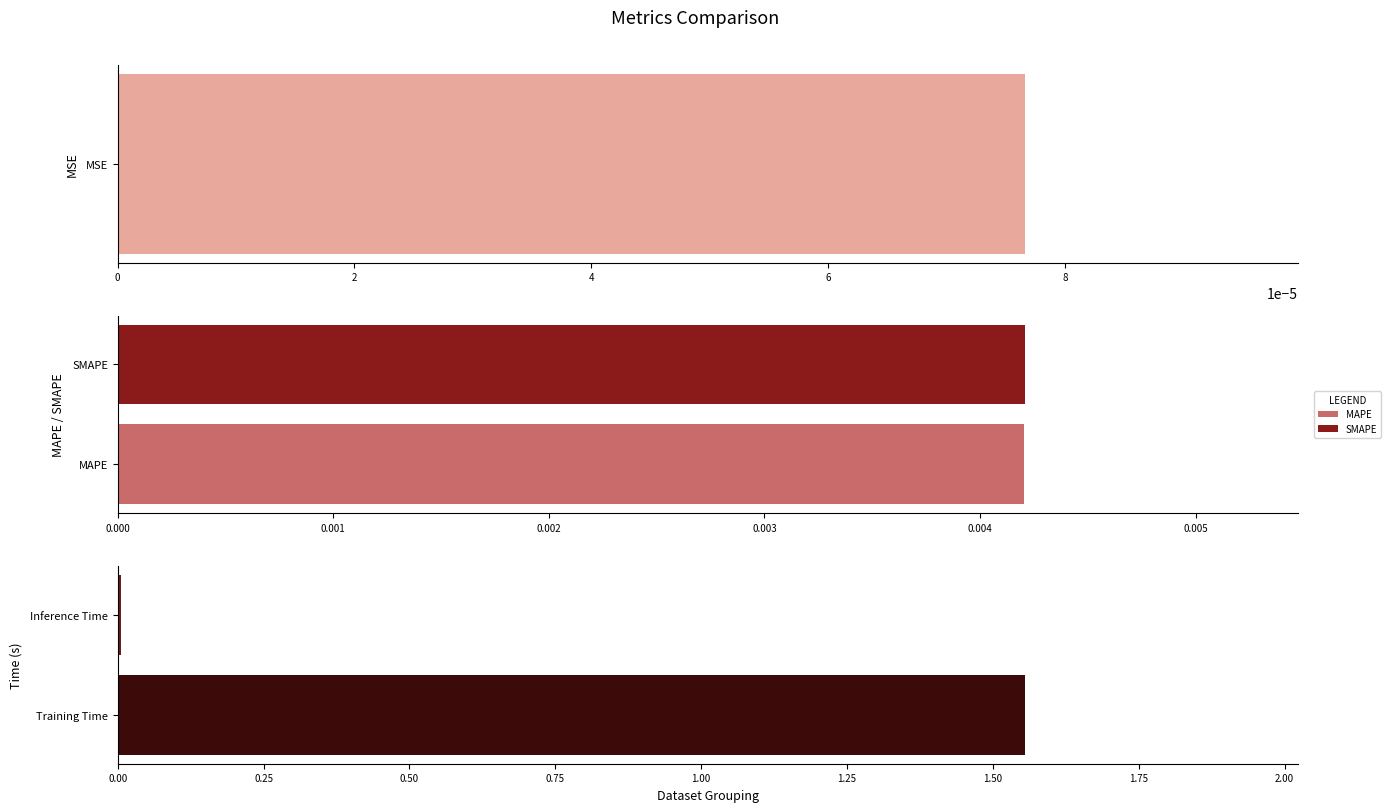

True or false: the data shows 0.0 at MAPE.

False